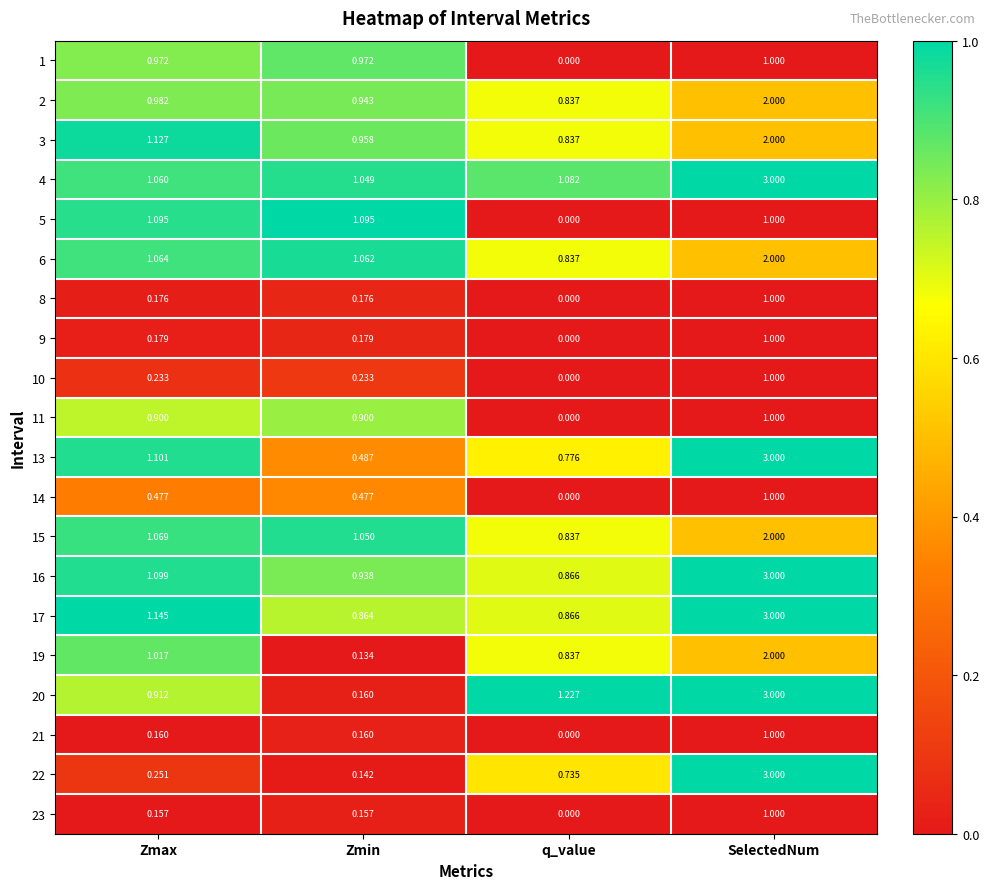

Is the value of 8 at SelectedNum greater than the value of 19 at Zmin?

Yes